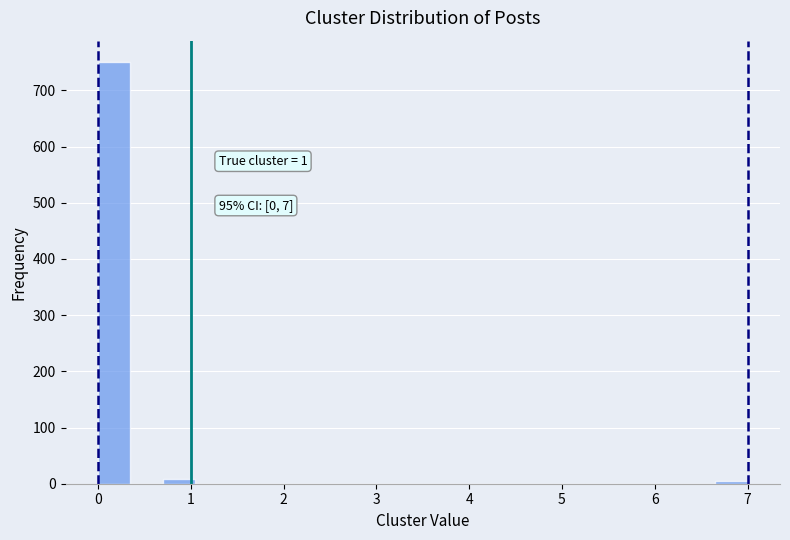

Read against the x-axis, roughly where is the centre of the tallest bar?

0.2